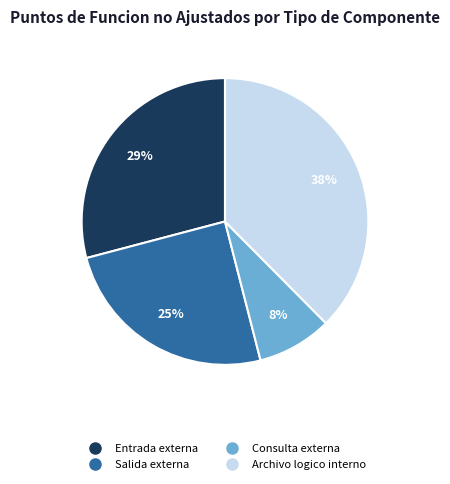

How many segments does this pie chart have?

4